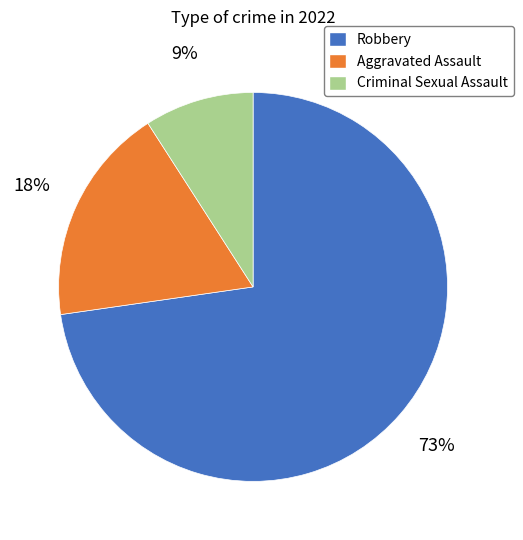

How many slices are in this pie chart?

3